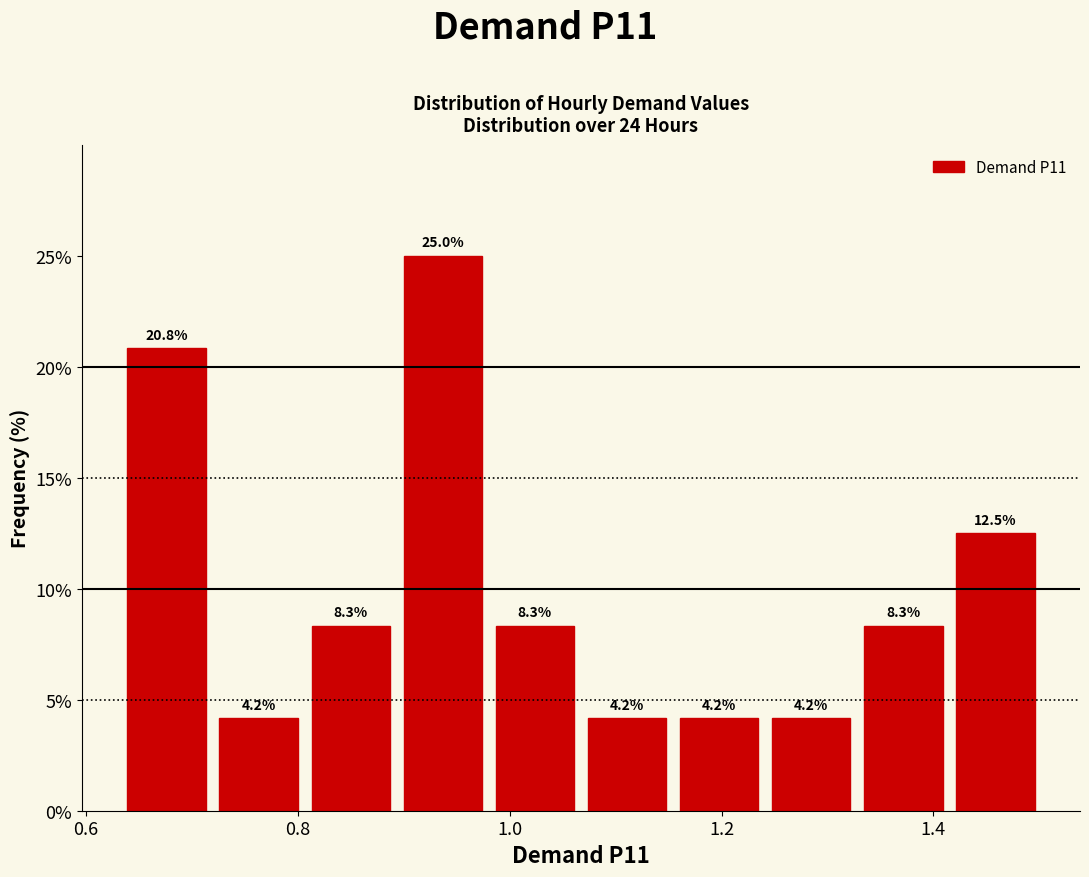

Reading left to right, transcribe this chart: for each bar, give the range it covers on the x-axis and its height. The bar edges are not printed on the chart, so give them approximately, as read against the axis.

0.64 to 0.72: 20.8
0.72 to 0.80: 4.2
0.80 to 0.90: 8.3
0.90 to 0.98: 25.0
0.98 to 1.06: 8.3
1.06 to 1.16: 4.2
1.16 to 1.24: 4.2
1.24 to 1.32: 4.2
1.32 to 1.42: 8.3
1.42 to 1.50: 12.5